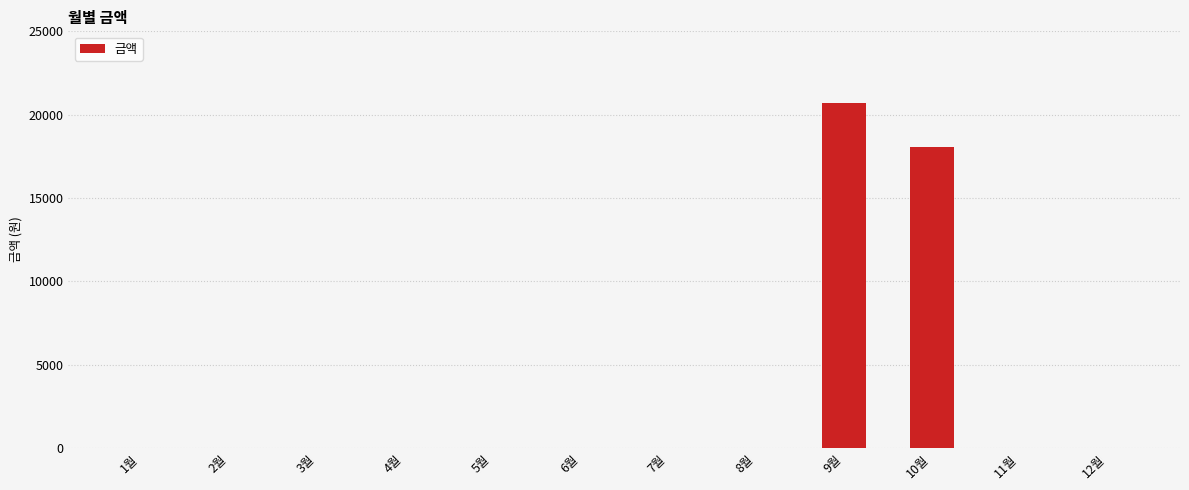

What is the sum of all values?

38760